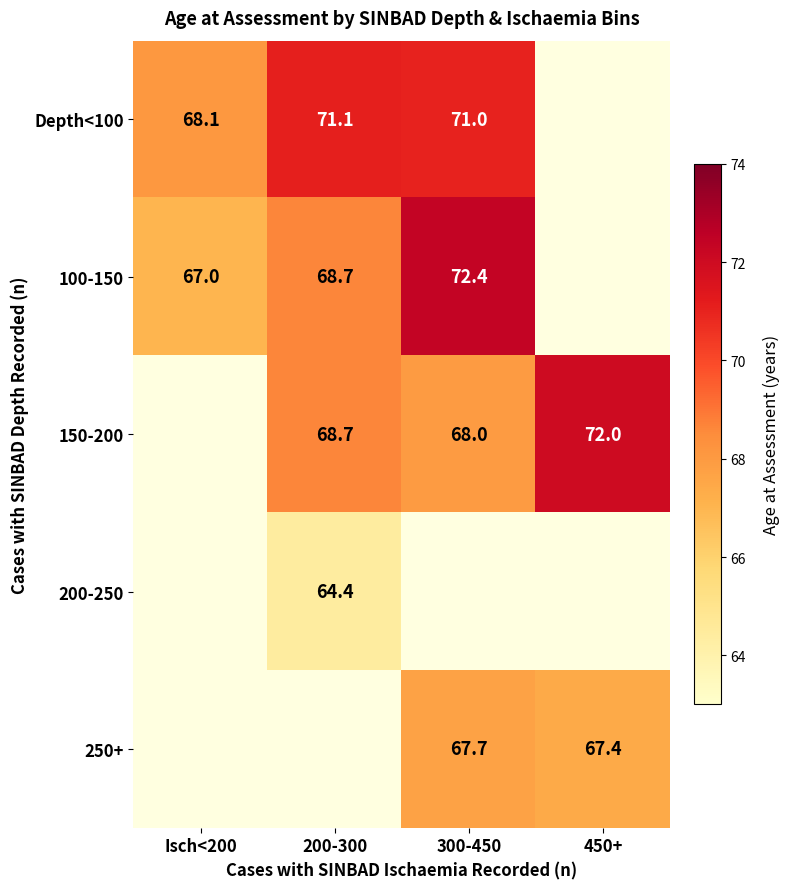

The value of Depth<100 at Isch<200 is 96.5. True or false?

False